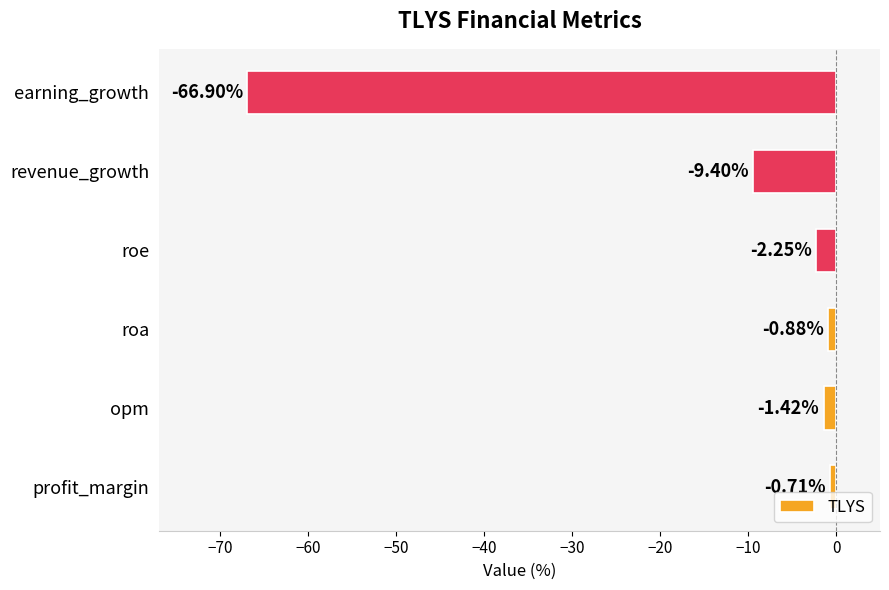

Which category has the highest value across all series?

profit_margin